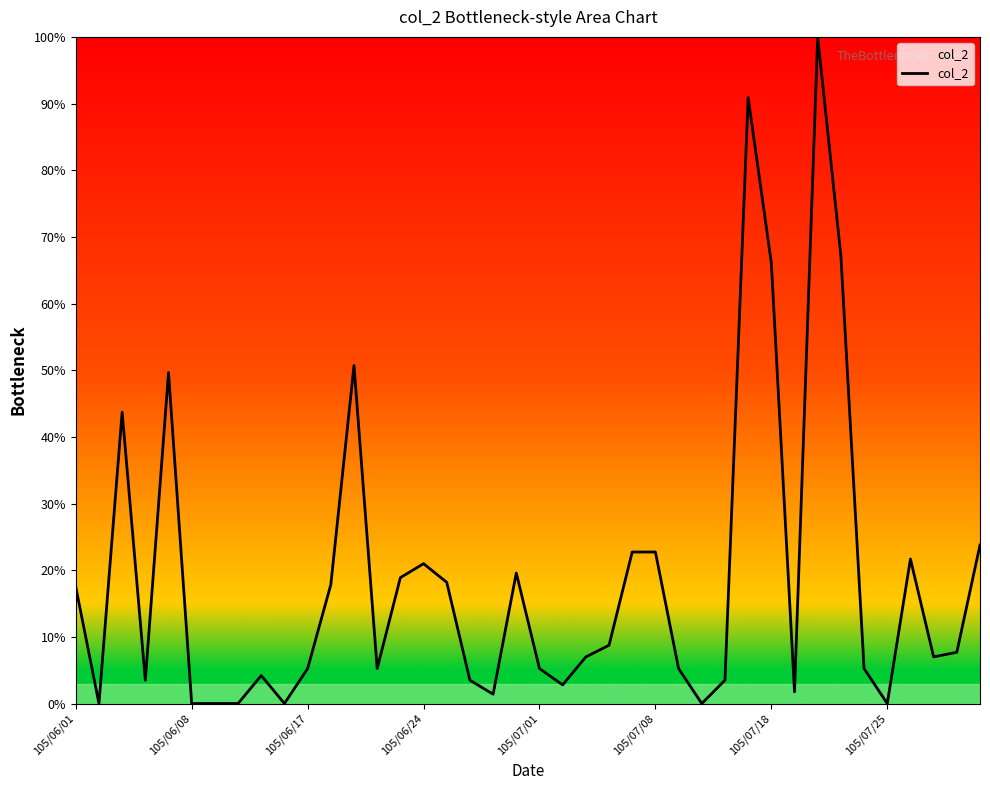

What is the greatest value displayed?

100.0